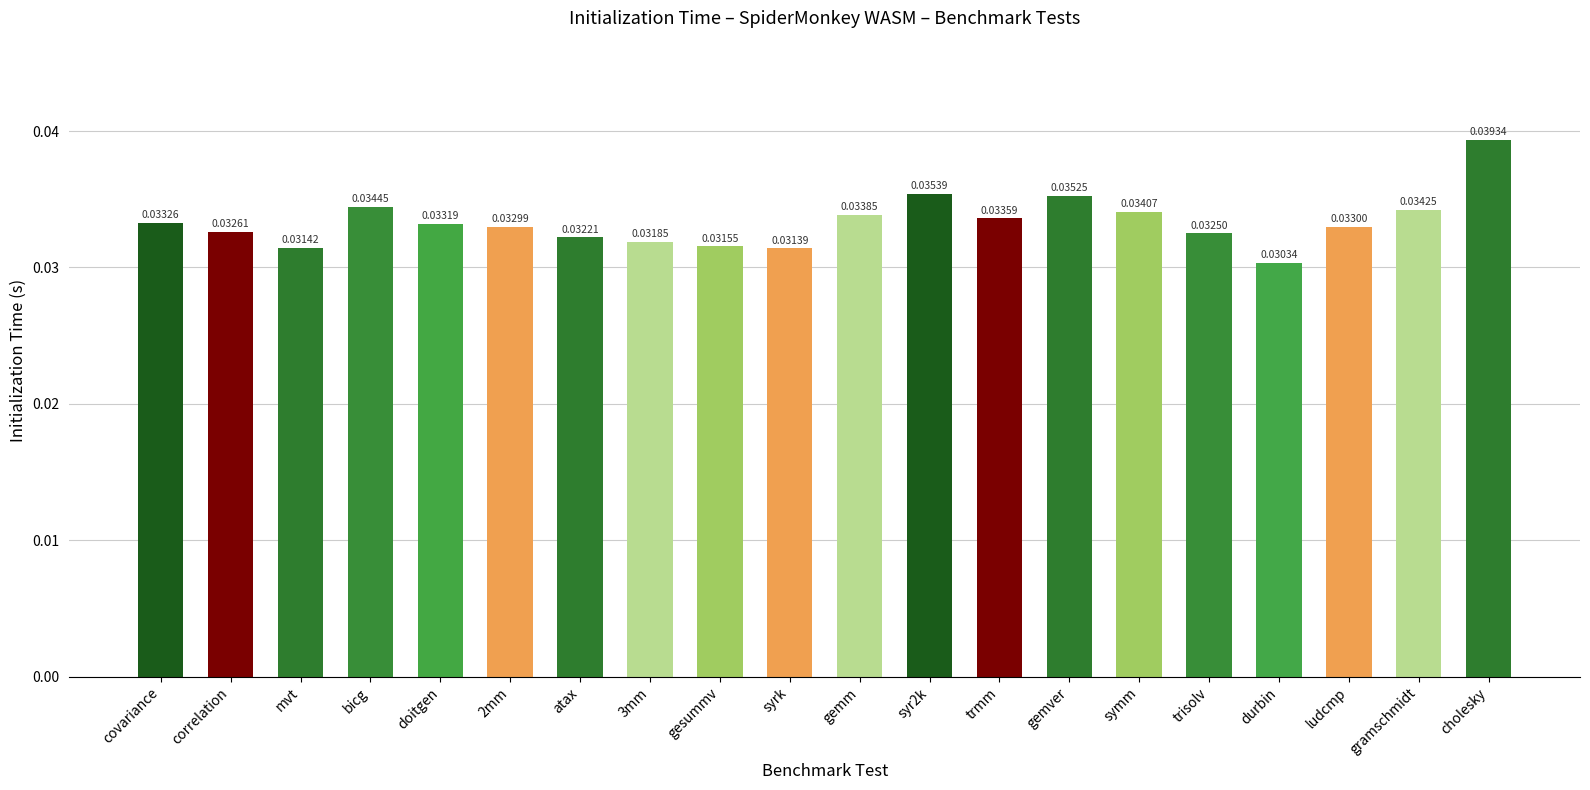

Rank the categories by value from lowest to highest.

durbin, syrk, mvt, gesummv, 3mm, atax, trisolv, correlation, 2mm, ludcmp, doitgen, covariance, trmm, gemm, symm, gramschmidt, bicg, gemver, syr2k, cholesky